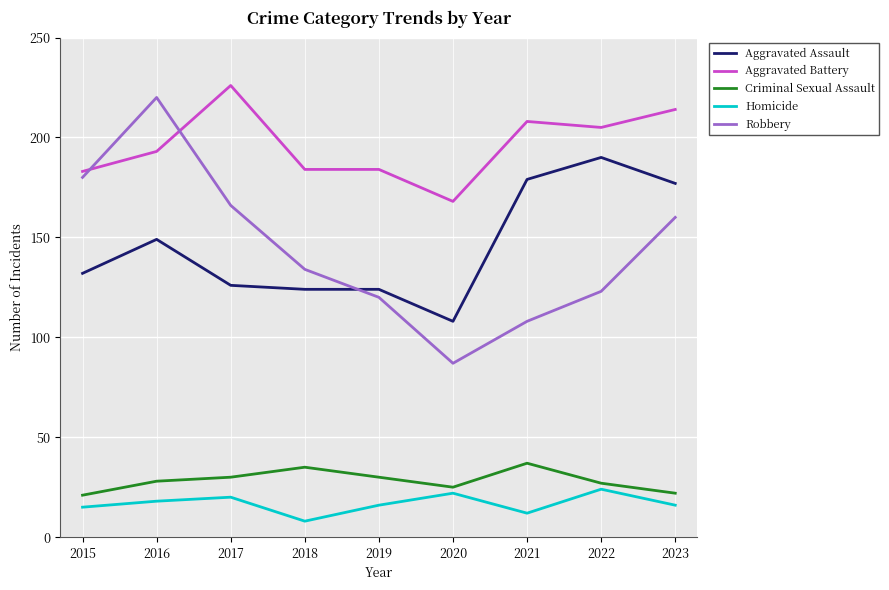

True or false: Criminal Sexual Assault and Robbery intersect in this chart.

False